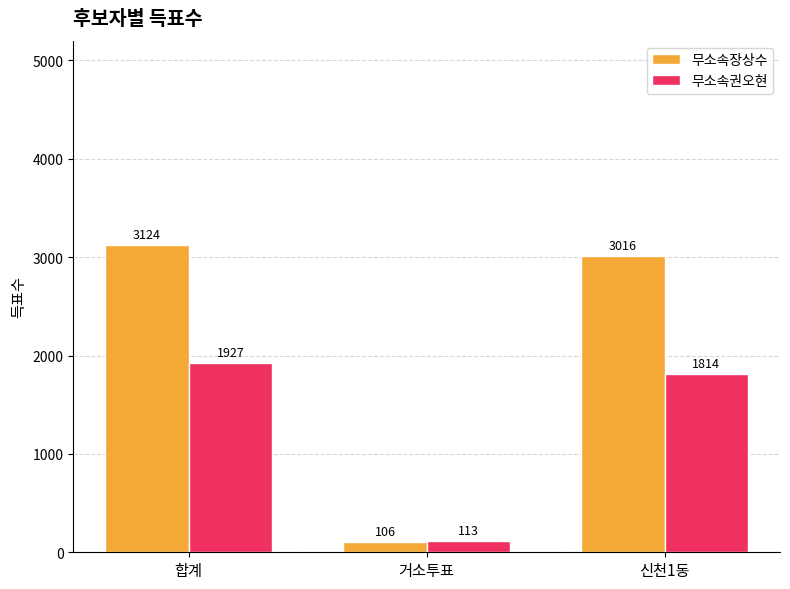

Rank the categories by 무소속권오현 value from lowest to highest.

거소투표, 신천1동, 합계